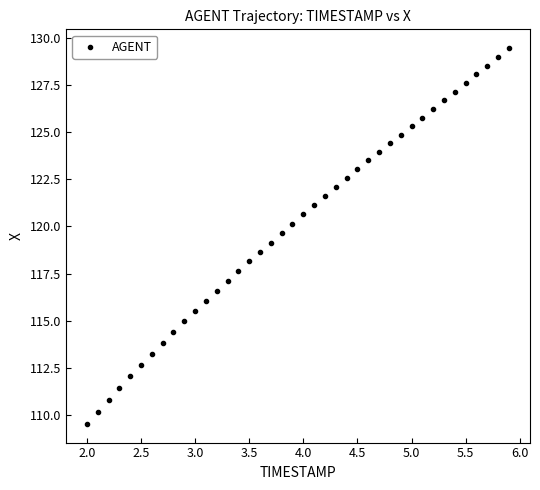

What is the range of X values (max minus min)?

3.9